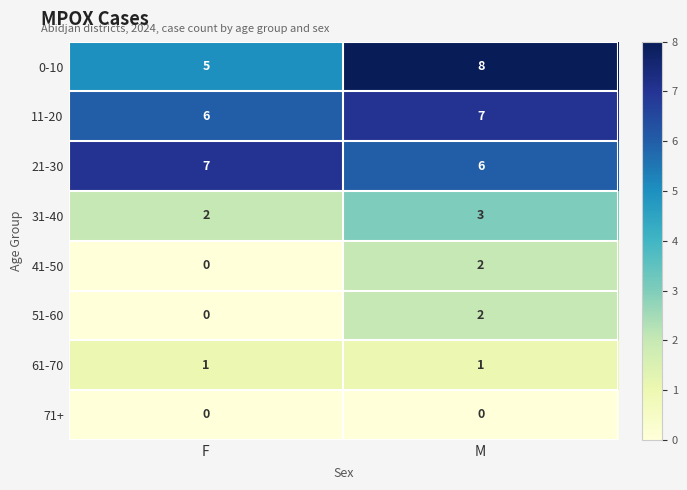

What is the greatest value displayed?

8